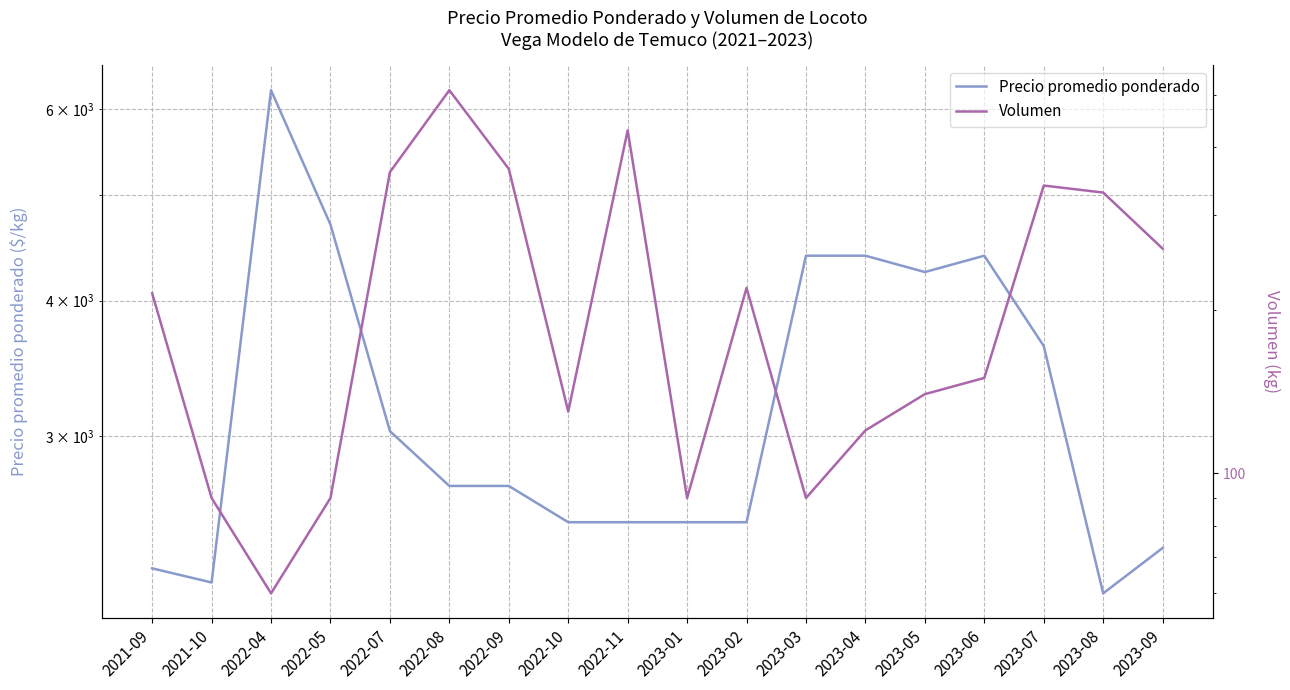

The value of Precio promedio ponderado at 2023-01 is 2500. True or false?

True